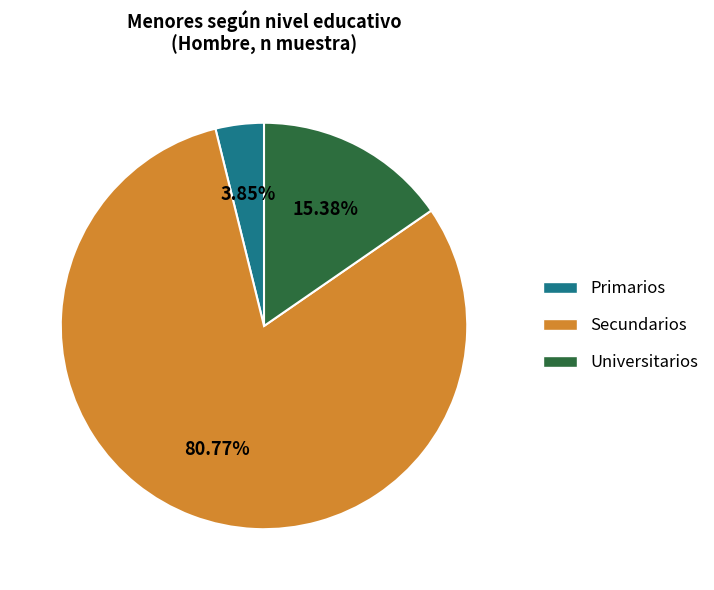

Does any single category account for the majority?

Yes